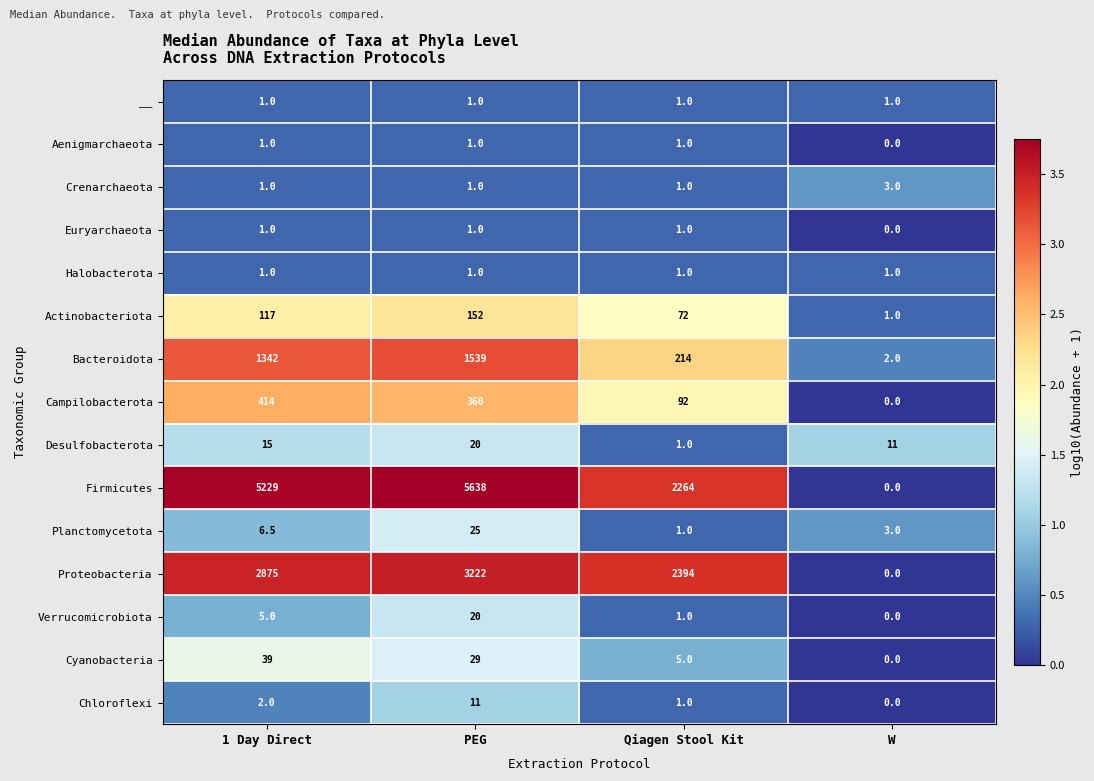

What is the greatest value displayed?

5638.0